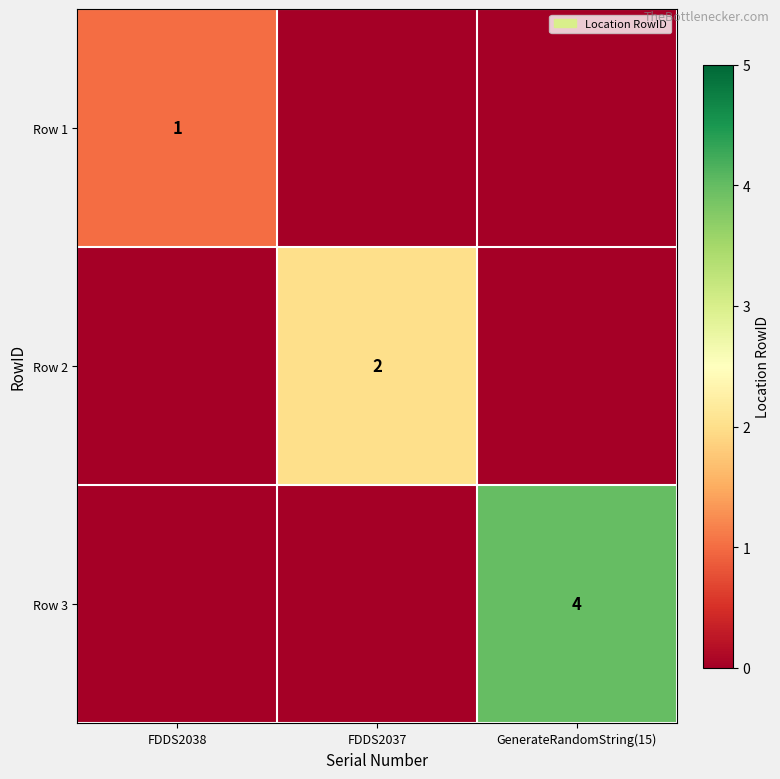

The Row 2 series shows 2 at FDDS2037. True or false?

True